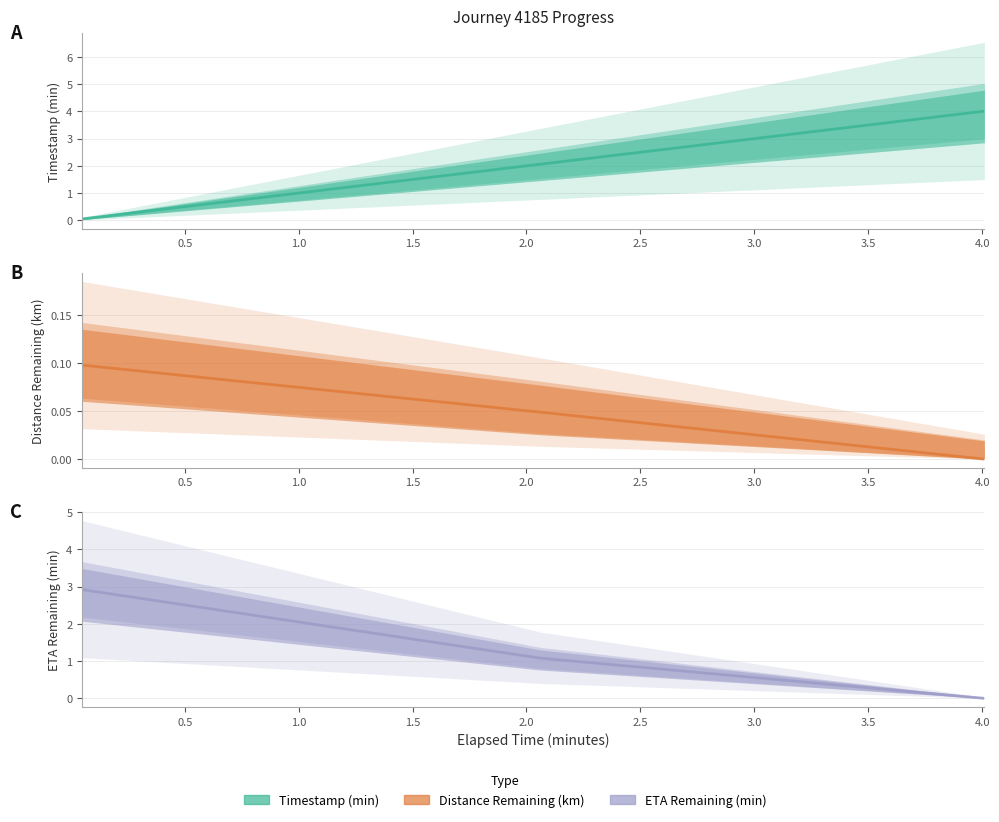

Reading left to right, list all the values displayed in this chart.

Timestamp Minutes: 0.1	2.1	4.0
Distance Remaining Km: 0.1	0.0	0.0
Eta Remaining Minutes: 2.9	1.1	0.0